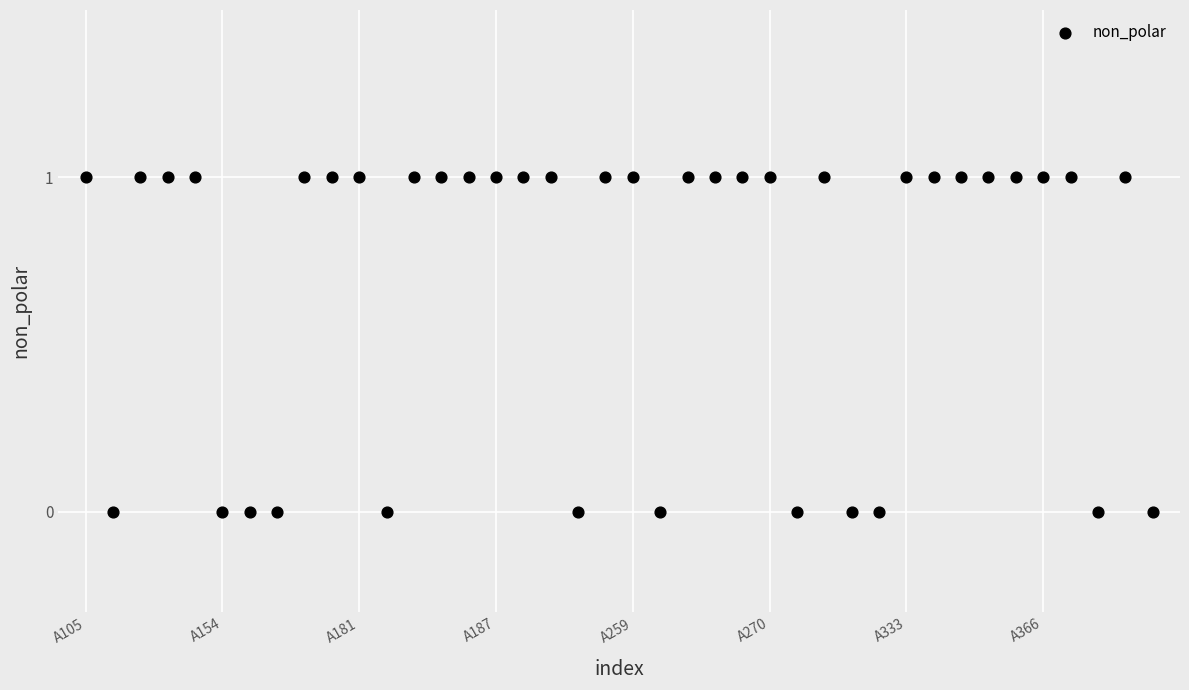

Count the number of points in this scatter plot.

40